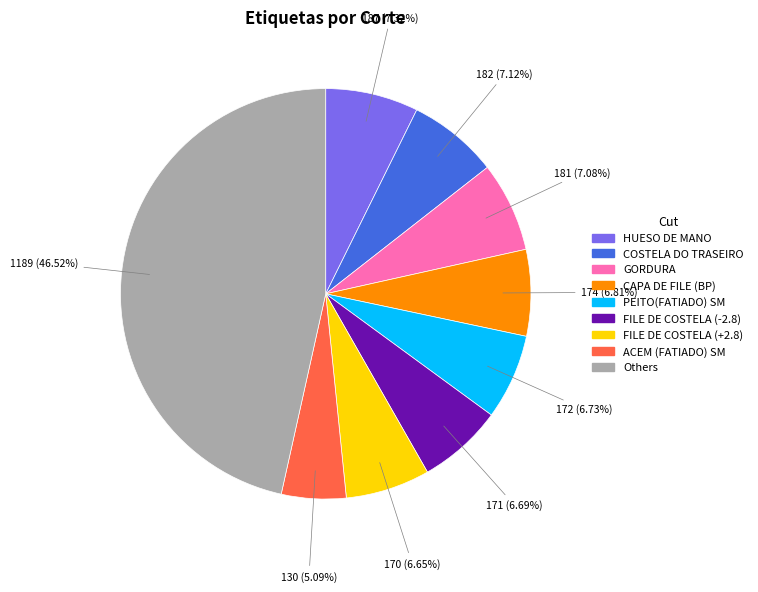

Does any single category account for the majority?

No